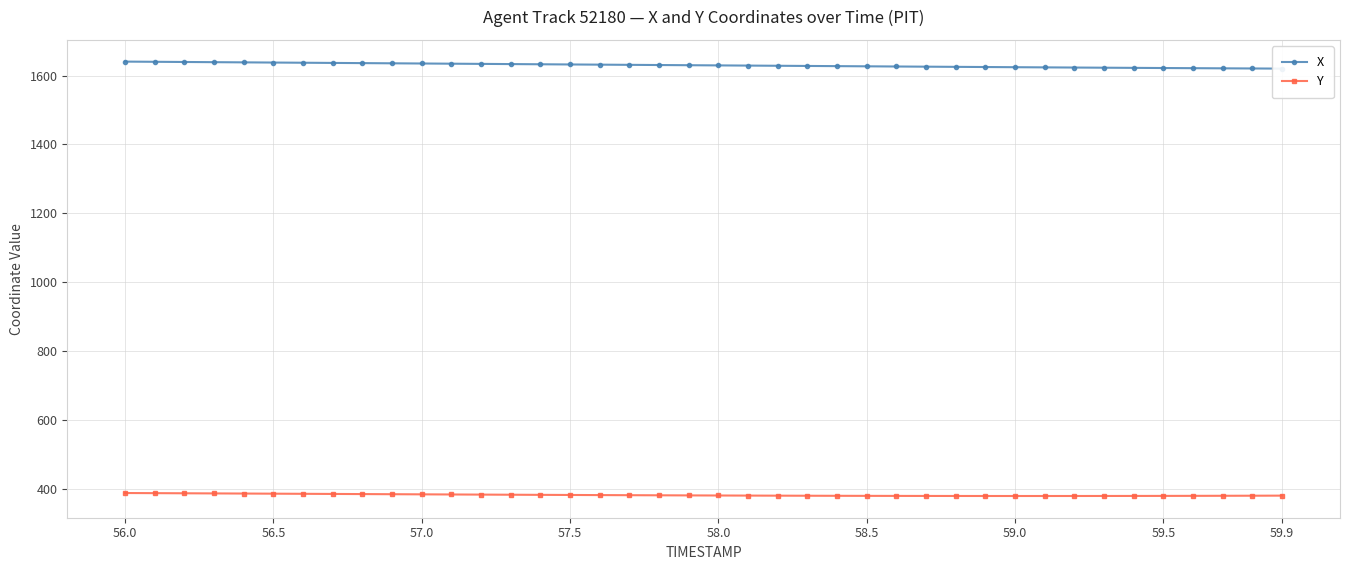

True or false: Y and X cross at least once.

False